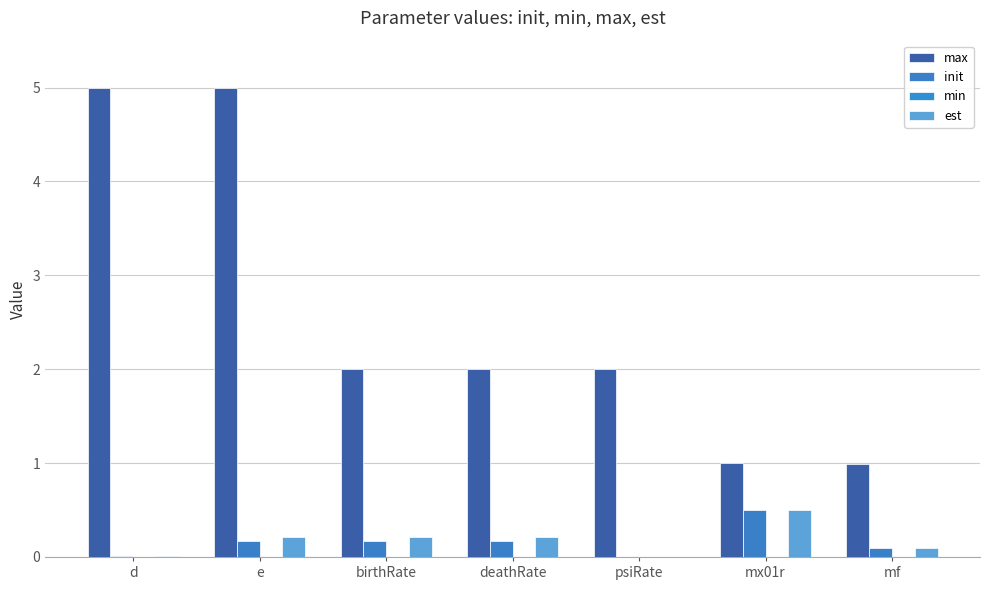

Reading left to right, what are all the values shown in this chart?

max: d=5.0	e=5.0	birthRate=2.0	deathRate=2.0	psiRate=2.0	mx01r=1.0	mf=1.0
init: d=0.0	e=0.2	birthRate=0.2	deathRate=0.2	psiRate=0.0	mx01r=0.5	mf=0.1
min: d=0.0	e=0.0	birthRate=0.0	deathRate=0.0	psiRate=0.0	mx01r=0.0	mf=0.0
est: d=0.0	e=0.2	birthRate=0.2	deathRate=0.2	psiRate=0.0	mx01r=0.5	mf=0.1